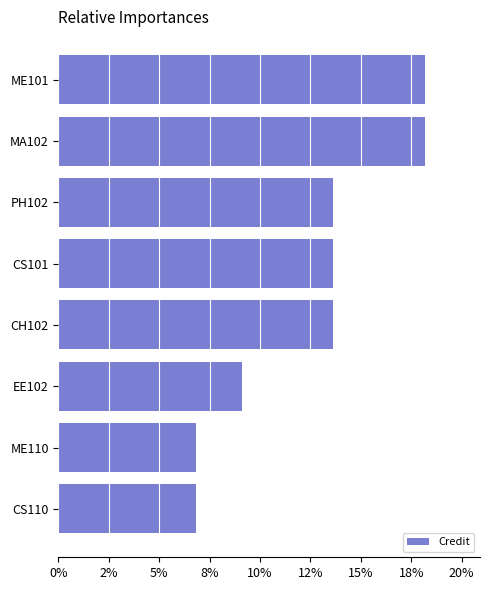

Does the chart contain any negative values?

No